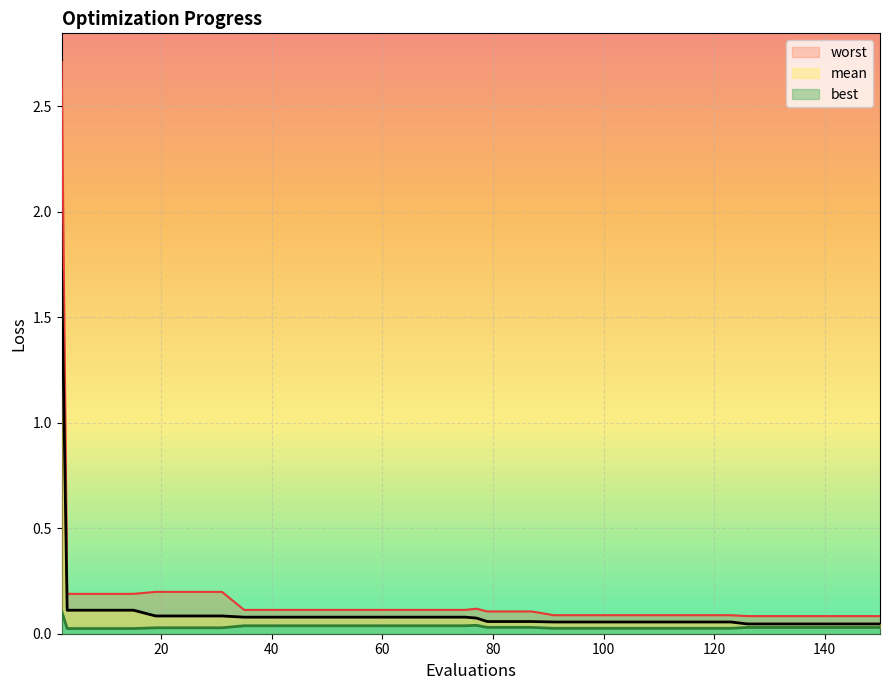

Is it true that worst equals 0.1 at 75?

True